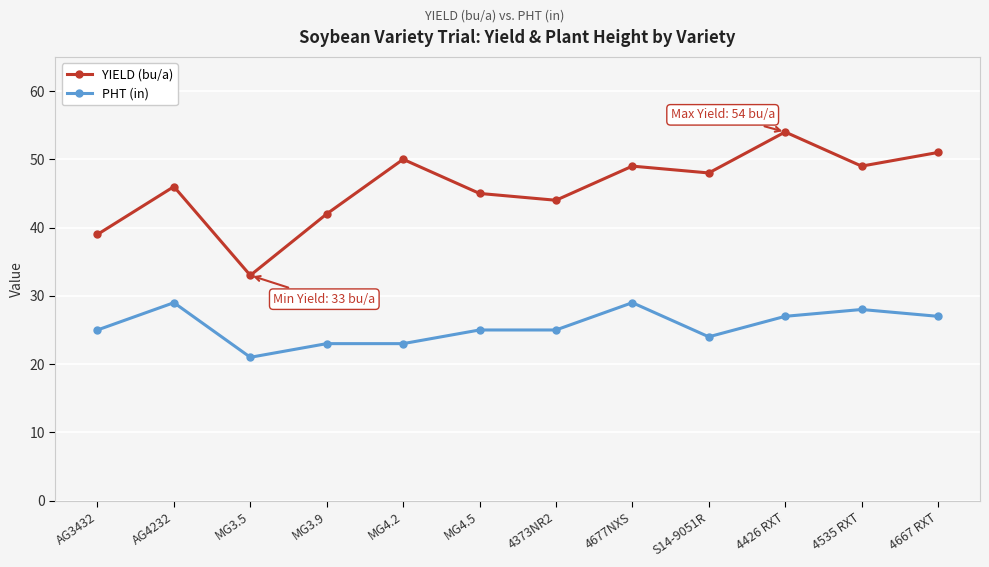

What is the label of the 12th point from the left?

4667 RXT